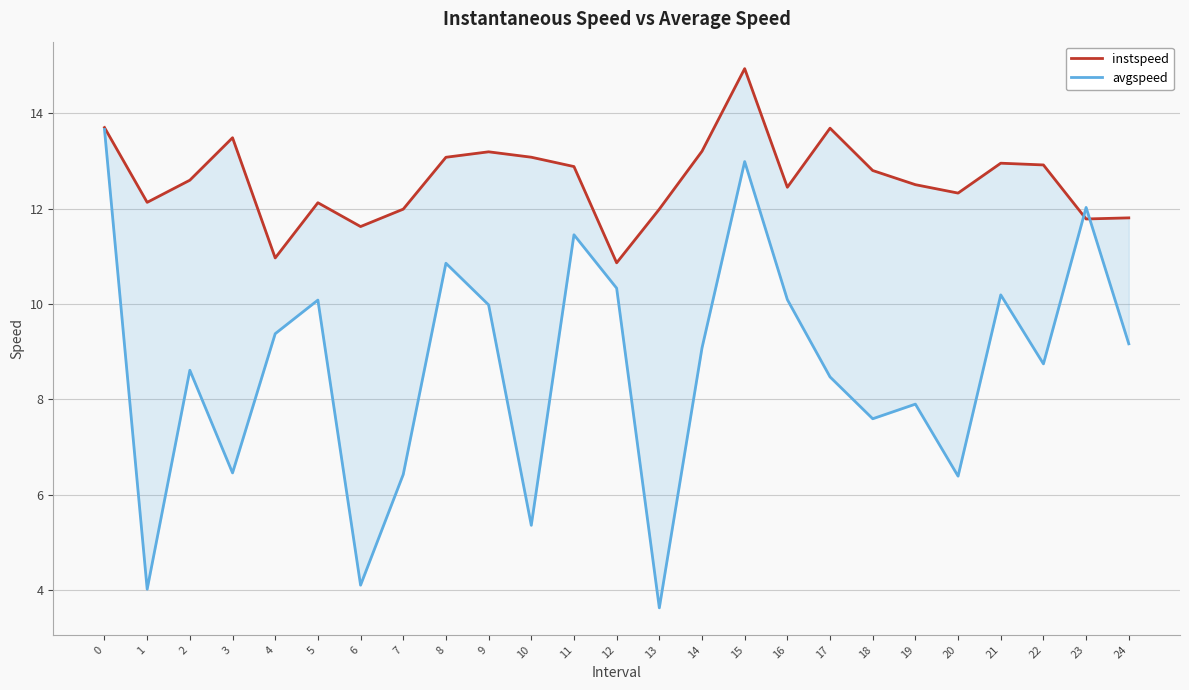

How many times do instspeed and avgspeed cross each other?

2